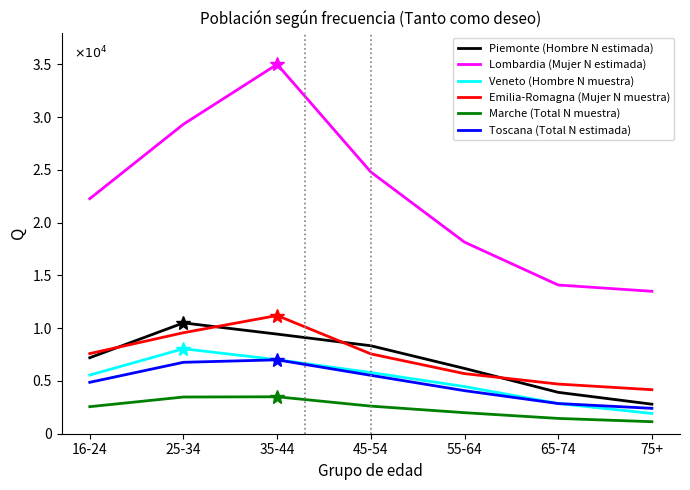

List the labels in order of Piemonte (Hombre N estimada) value, largest first.

25-34, 35-44, 45-54, 16-24, 55-64, 65-74, 75+